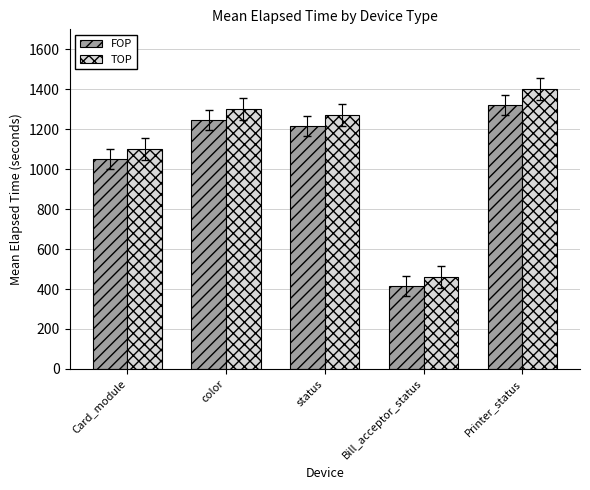

Is the value of FOP at status greater than the value of TOP at color?

No